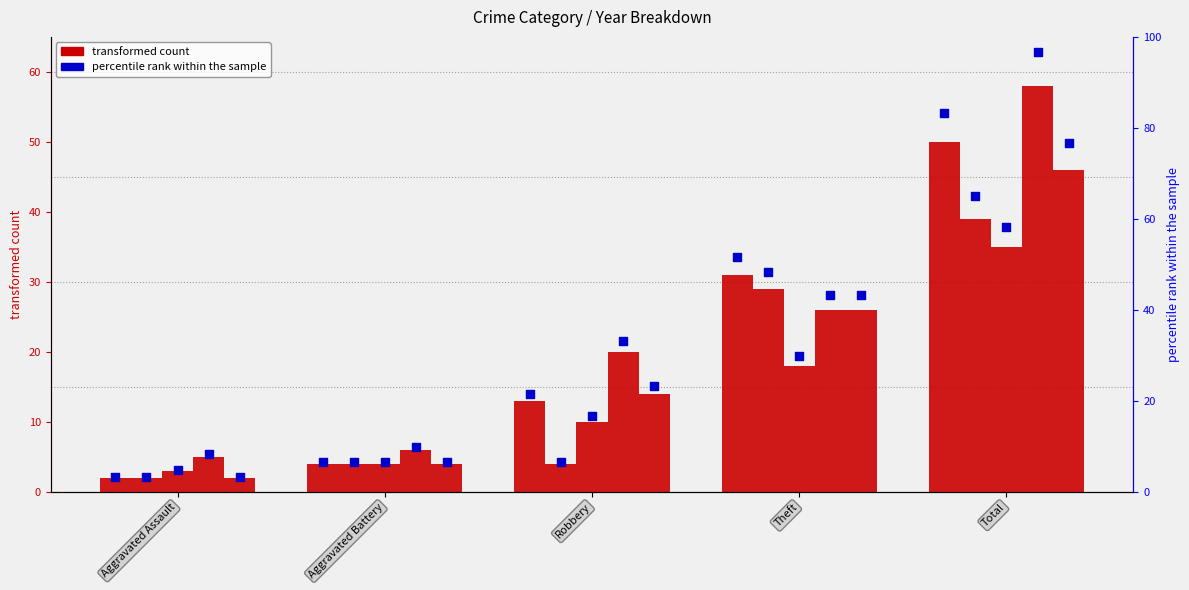

At how many categories does at least one series exceed 19?

3